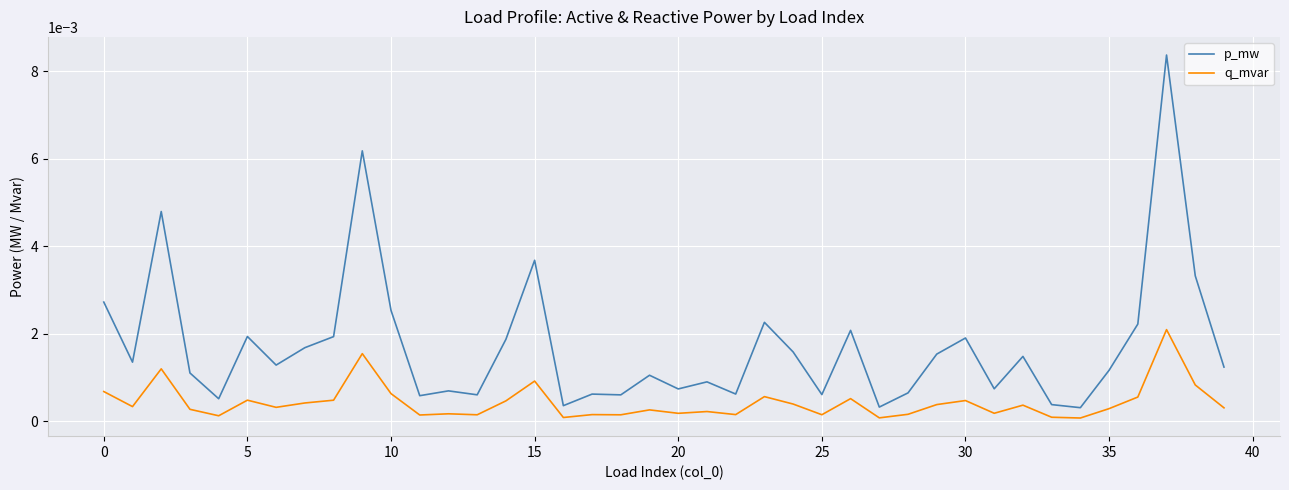

Which series has the largest range (max minus min)?

p_mw